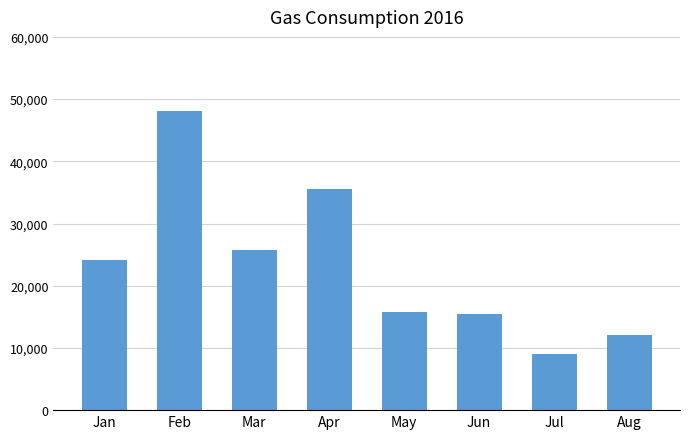

What is the value of the 2nd bar from the left?

48114.3